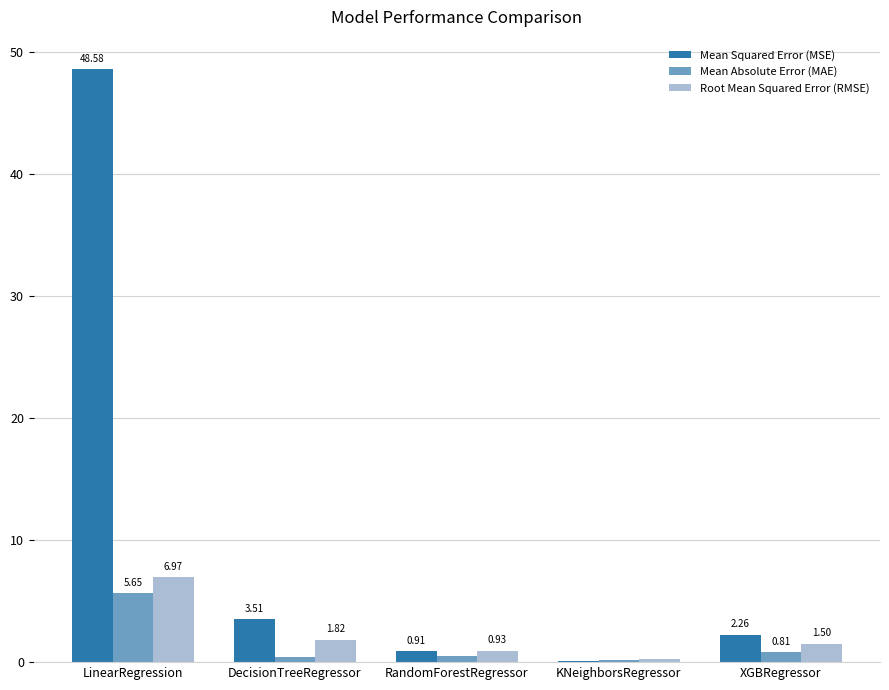

What are all the series names shown in the legend?

Mean Squared Error (MSE), Mean Absolute Error (MAE), Root Mean Squared Error (RMSE)